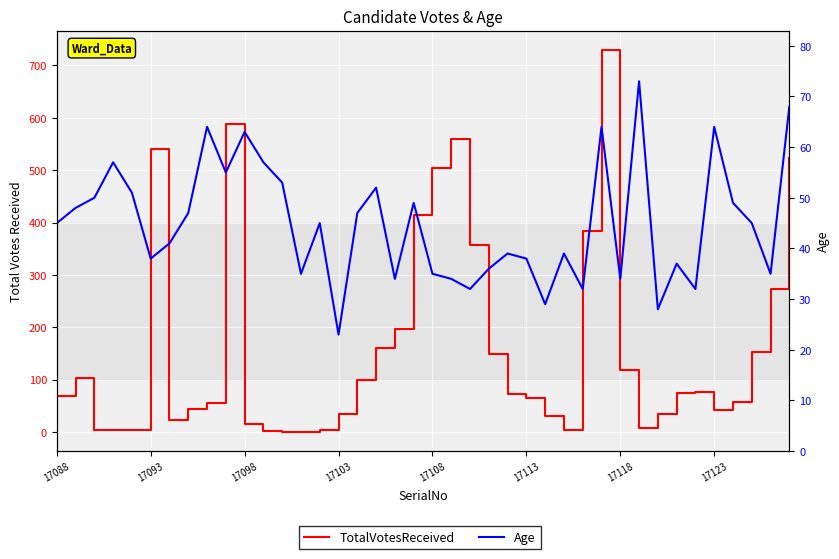

What is the difference between the maximum and minimum values in the Age series?

50